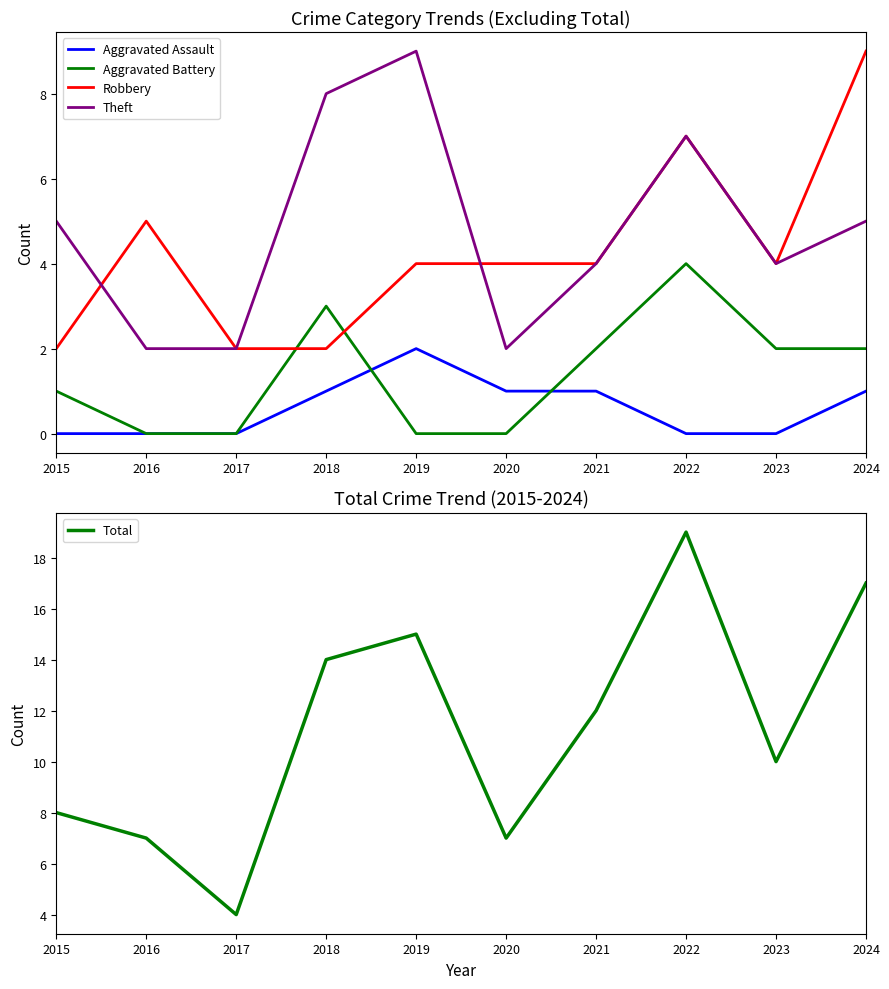

How many lines are shown in the chart?

5